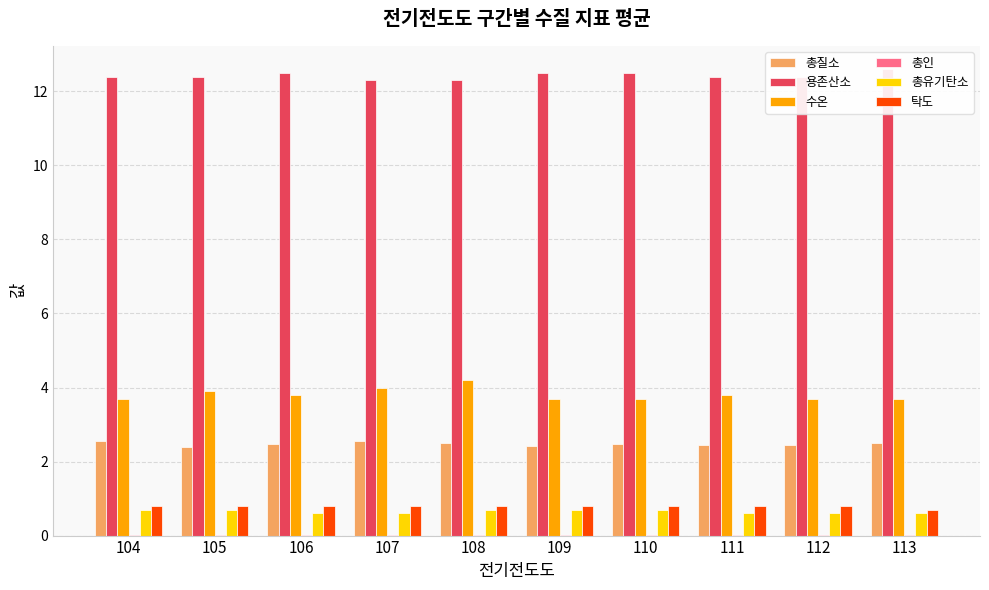

Reading left to right, extract all data points from this chart.

총질소: 104=2.6	105=2.4	106=2.5	107=2.6	108=2.5	109=2.4	110=2.5	111=2.4	112=2.5	113=2.5
용존산소: 104=12.4	105=12.4	106=12.5	107=12.3	108=12.3	109=12.5	110=12.5	111=12.4	112=12.4	113=12.6
수온: 104=3.7	105=3.9	106=3.8	107=4.0	108=4.2	109=3.7	110=3.7	111=3.8	112=3.7	113=3.7
총인: 104=0.0	105=0.0	106=0.0	107=0.0	108=0.0	109=0.0	110=0.0	111=0.0	112=0.0	113=0.0
총유기탄소: 104=0.7	105=0.7	106=0.6	107=0.6	108=0.7	109=0.7	110=0.7	111=0.6	112=0.6	113=0.6
탁도: 104=0.8	105=0.8	106=0.8	107=0.8	108=0.8	109=0.8	110=0.8	111=0.8	112=0.8	113=0.7